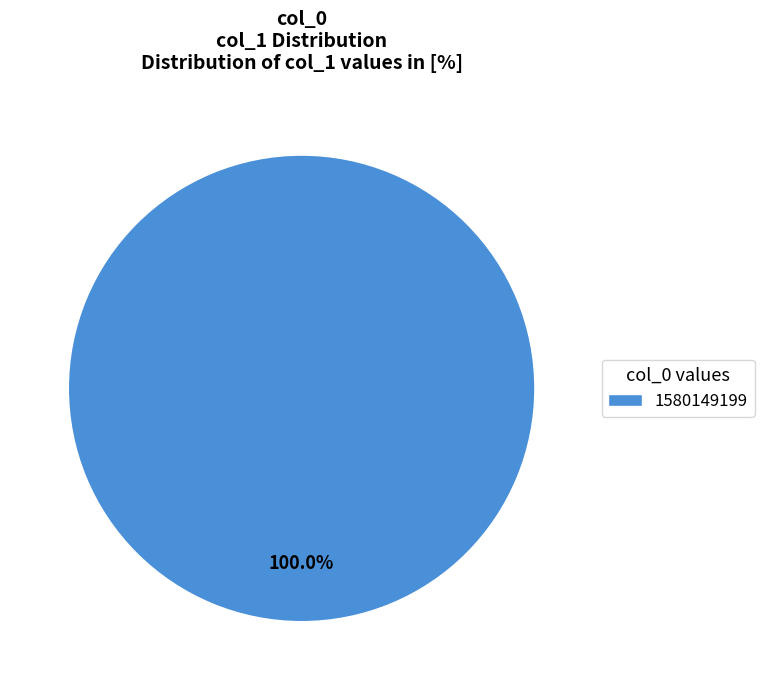

Does 1580149199 represent more than half of the total?

Yes